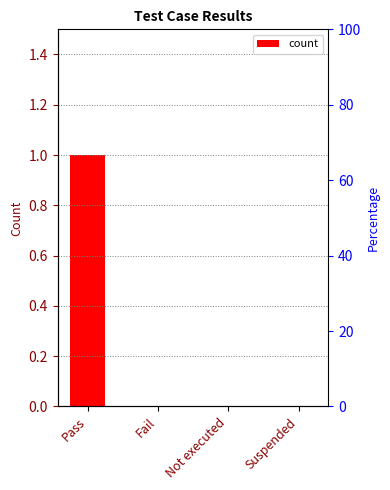

Is it true that the value at Fail is -1?

False